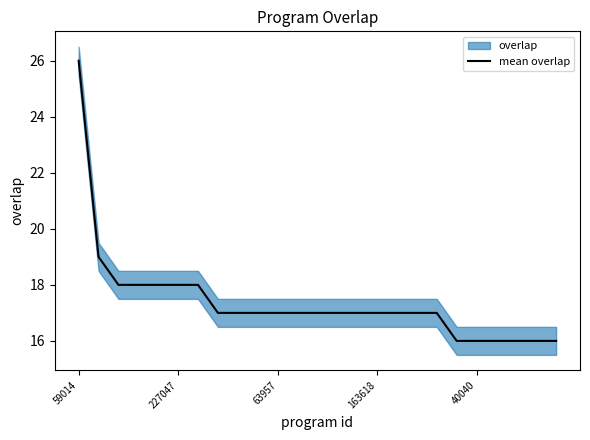

At which label does mean overlap reach its peak?

59014